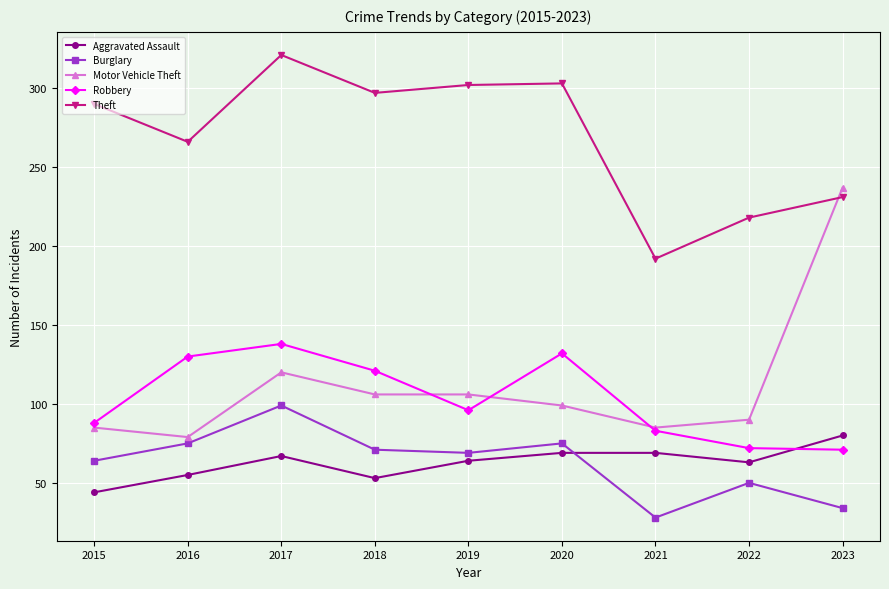

How many interior local valleys does the Burglary series have?

2